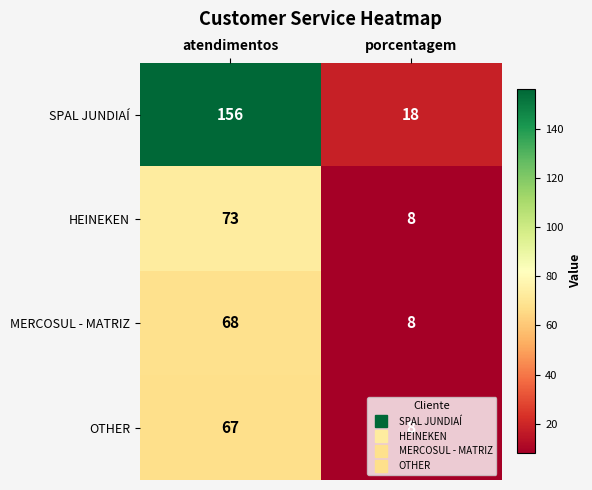

Rank the series at atendimentos from lowest to highest value.

OTHER, MERCOSUL - MATRIZ, HEINEKEN, SPAL JUNDIAÍ